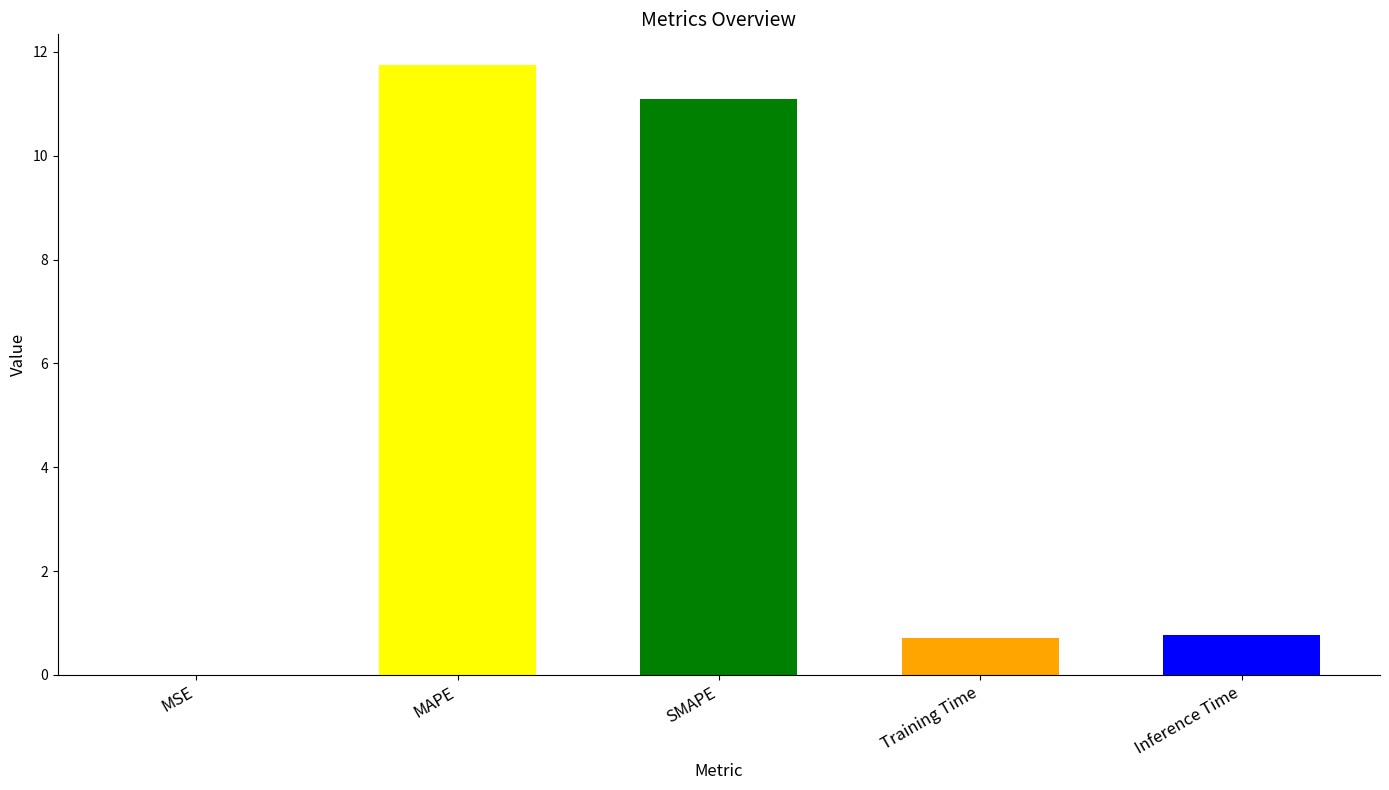

What is the sum of the values at MSE and Inference Time?

0.8